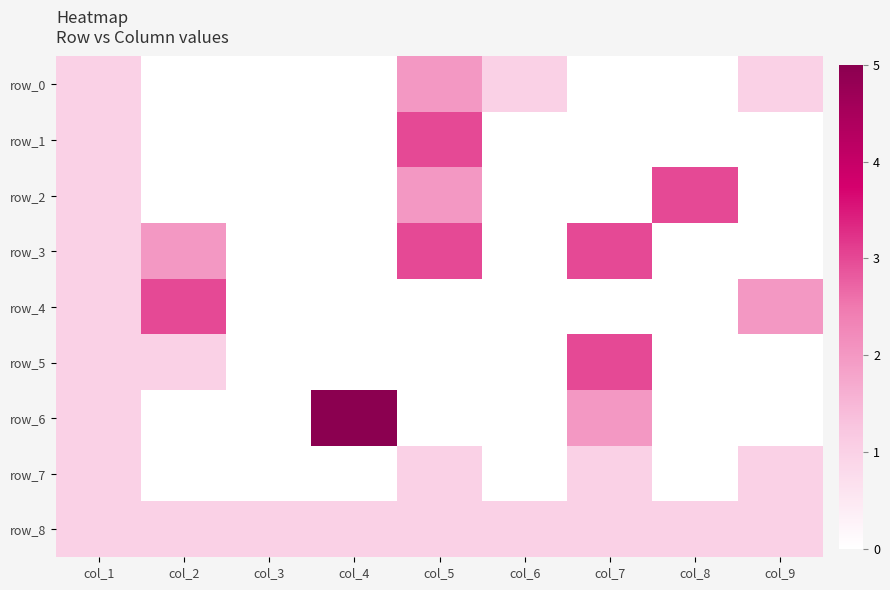

Which series has the widest spread of values?

row_6